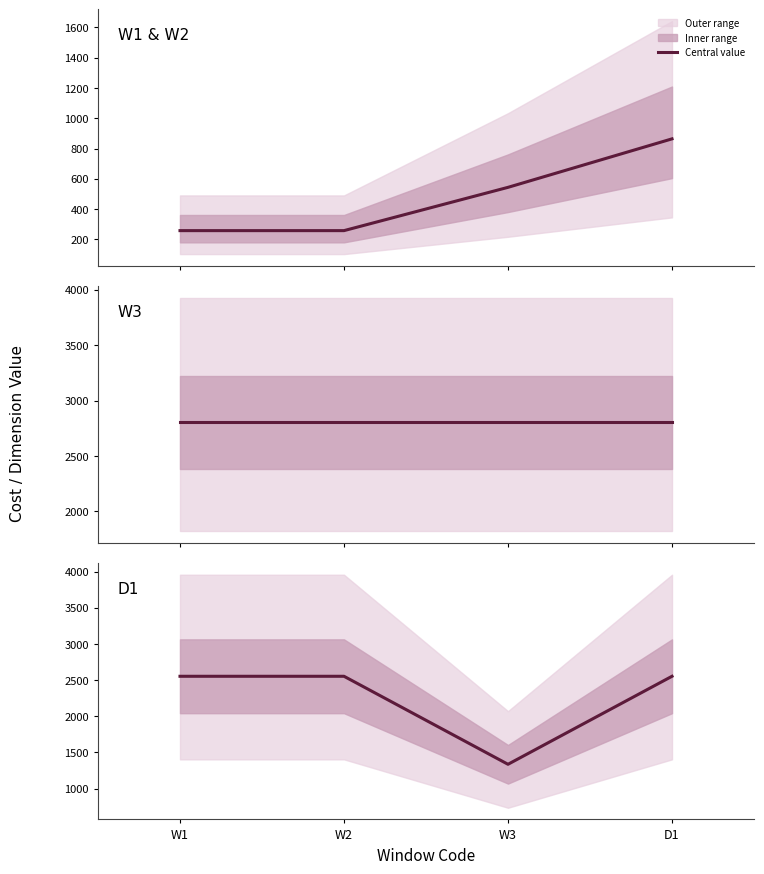

What is the difference between the maximum and minimum values?

1217